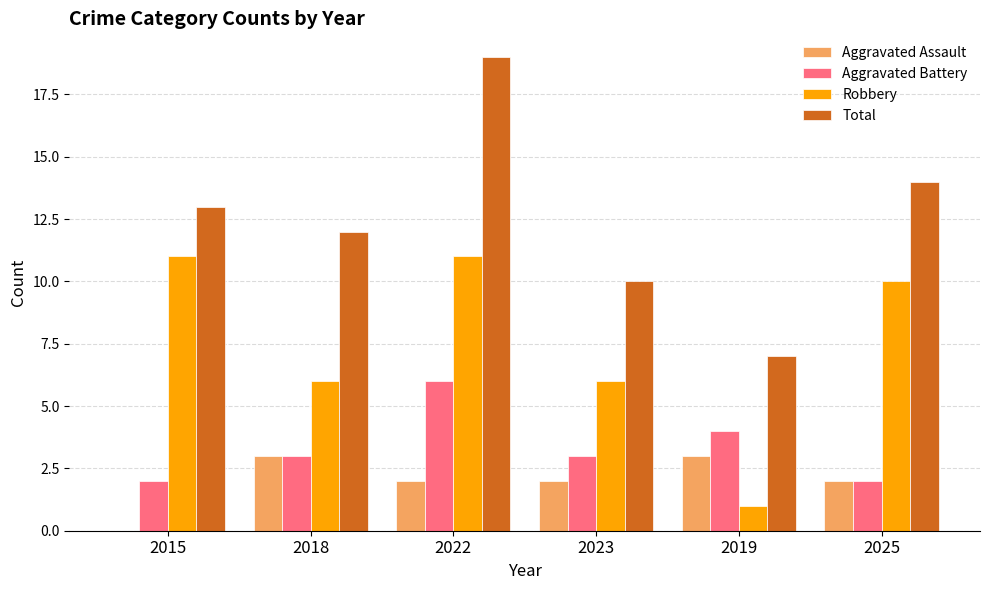

What is the sum of the Aggravated Assault values at 2025 and 2022?

4